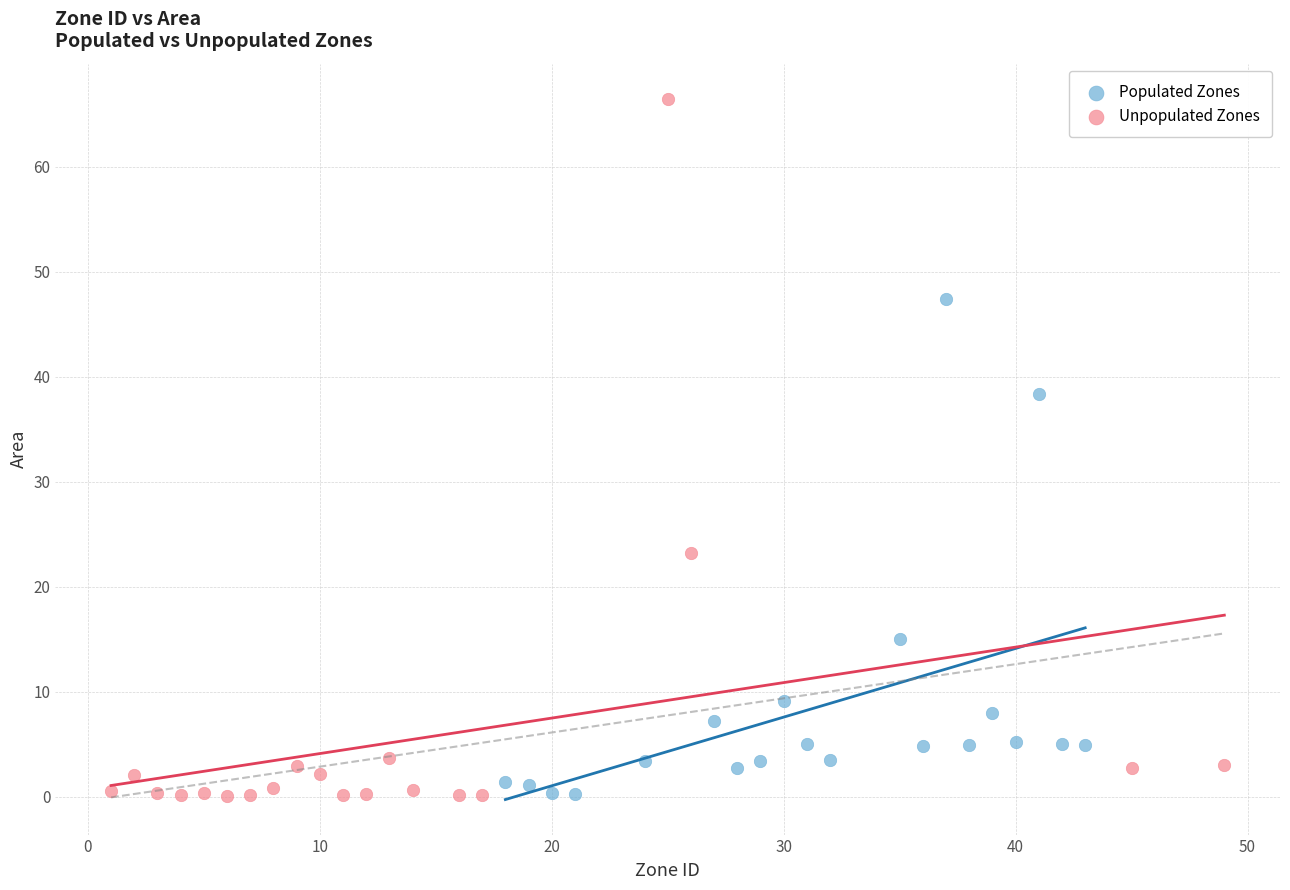

What are all the series names shown in the legend?

Populated Zones, Unpopulated Zones